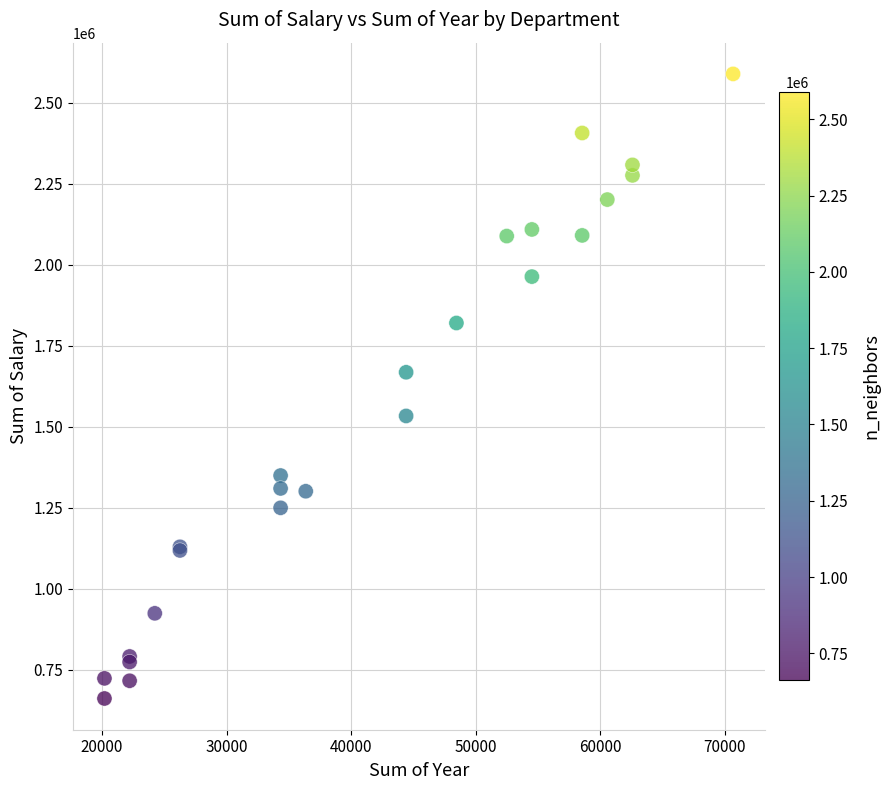

What Y value in the scatter plot is closest to 1625239?

1668198.0